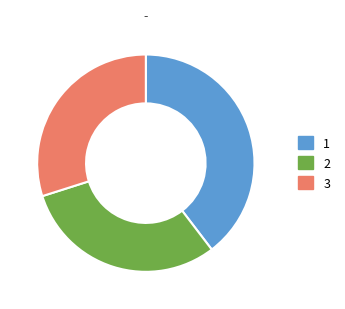

Approximately how many times larger is the value at 2 compared to 1?

0.8